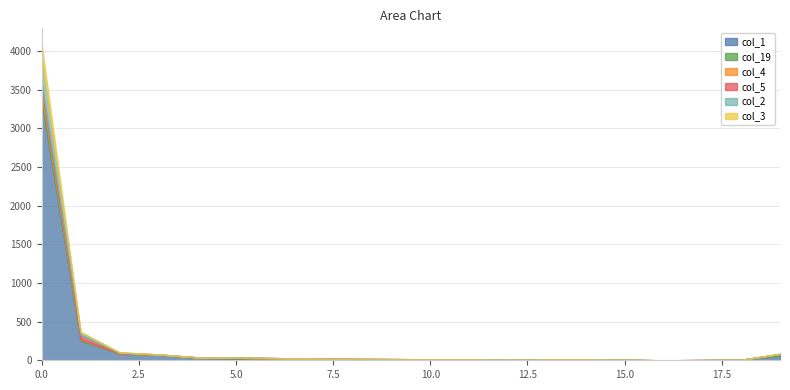

Between 7 and 16, which is larger?

7